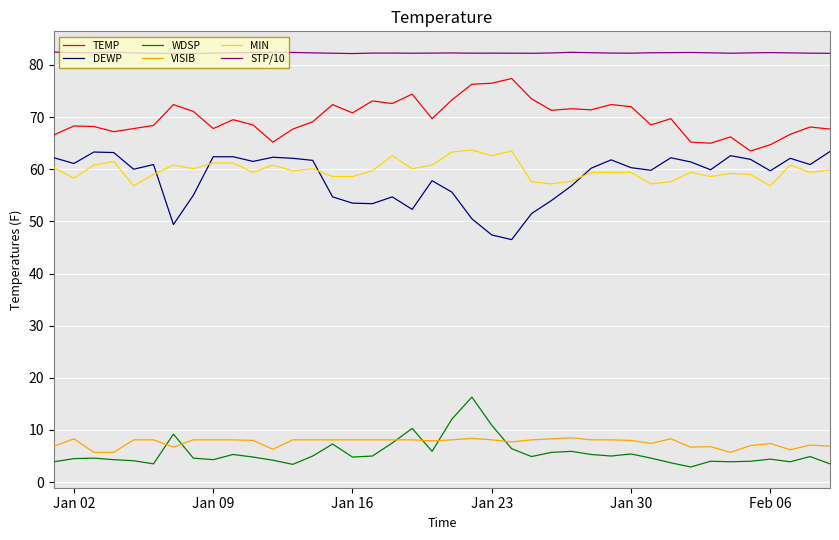

What is the highest value of the WDSP series?

16.3